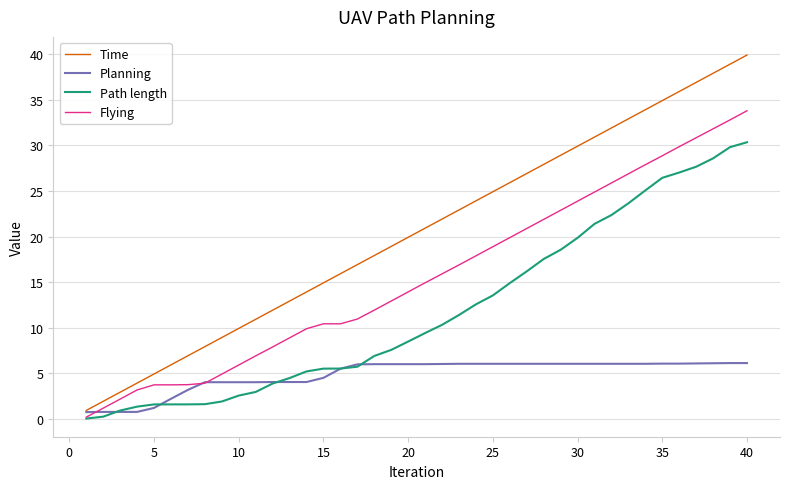

True or false: Time and Path length cross at least once.

False